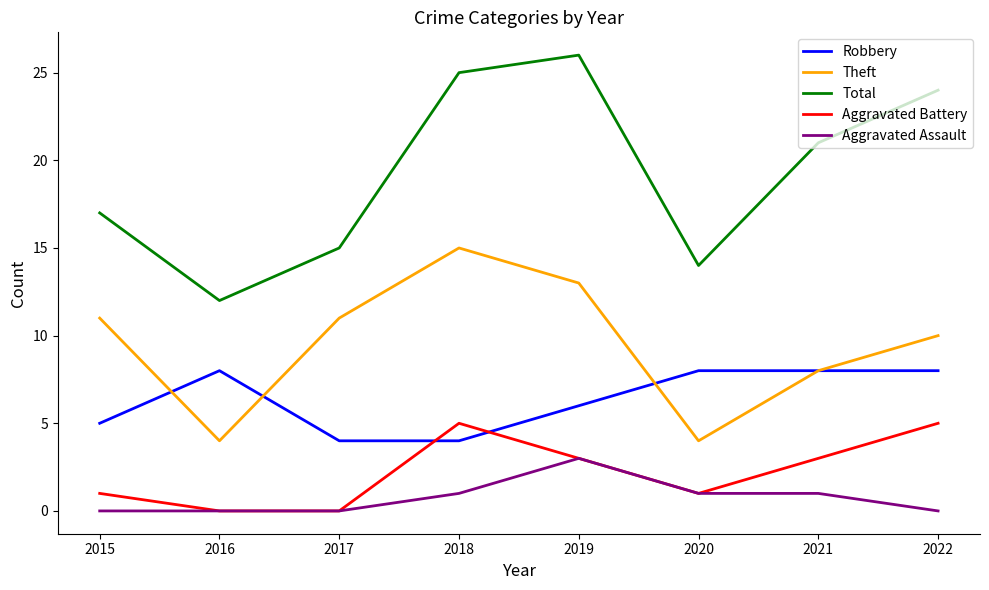

Is the value of Total at 2019 greater than the value of Theft at 2019?

Yes